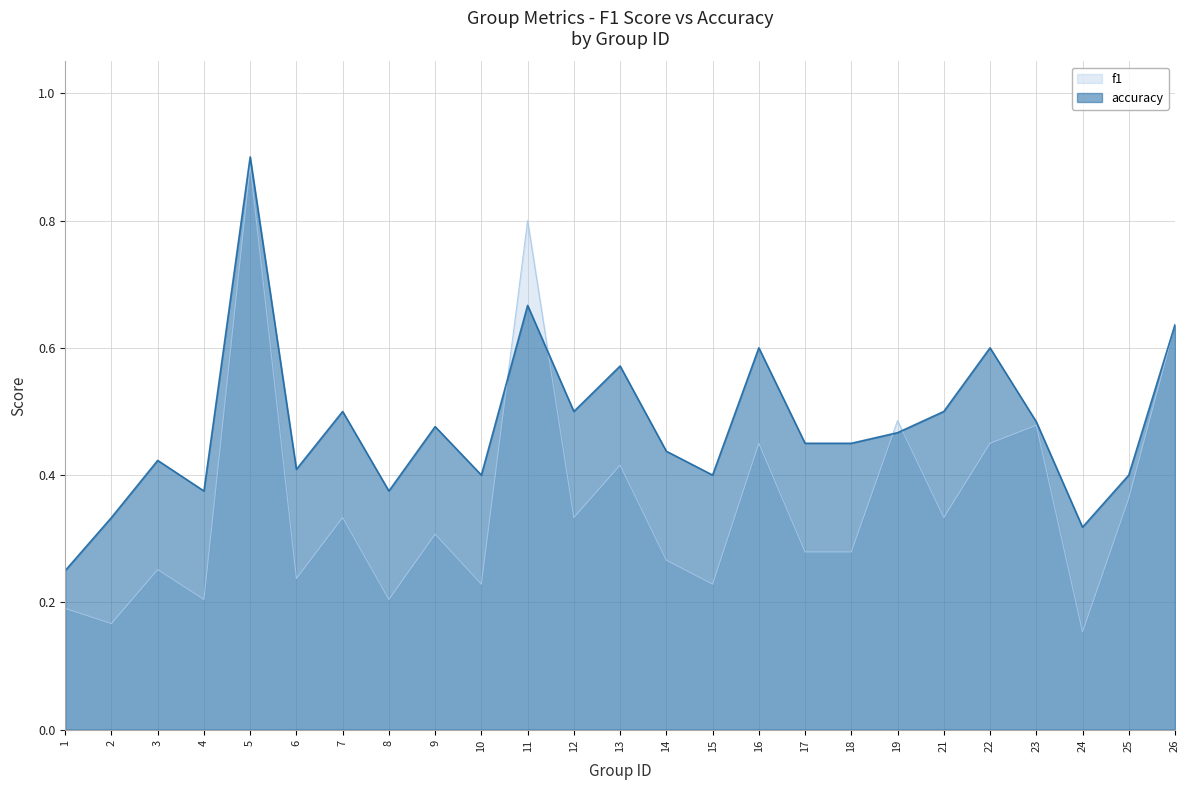

Rank the categories by accuracy value from lowest to highest.

1, 24, 2, 4, 8, 10, 15, 25, 6, 3, 14, 17, 18, 19, 9, 23, 7, 12, 21, 13, 16, 22, 26, 11, 5